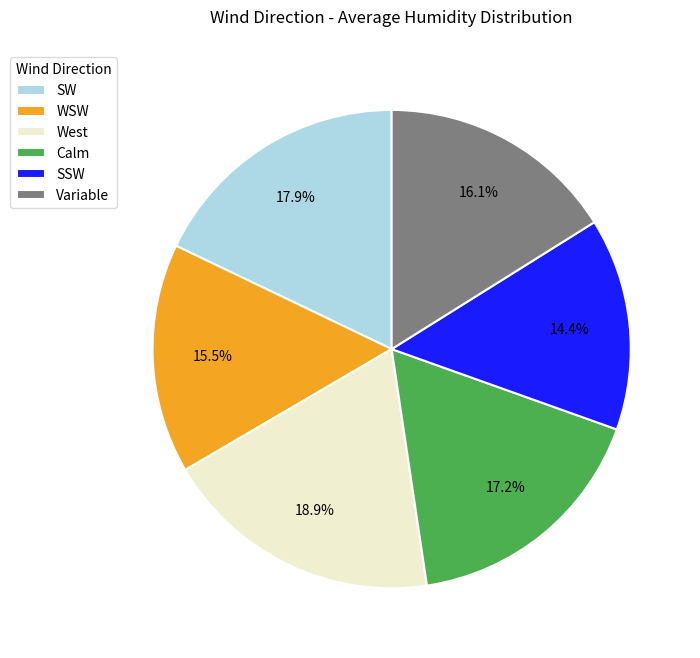

To the nearest percent, what is the combined percentage of West and SW?

37%